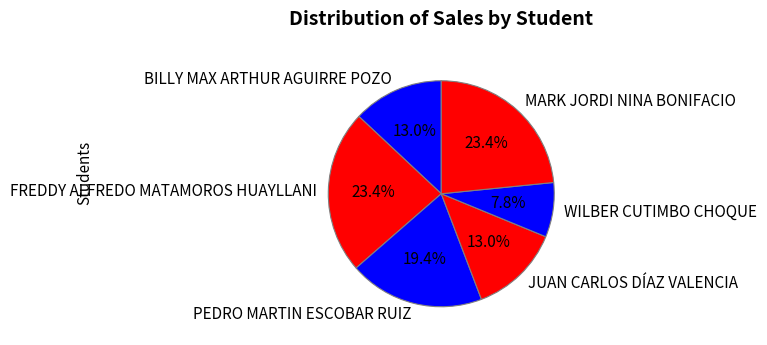

What is the smallest slice in the pie chart?

WILBER CUTIMBO CHOQUE